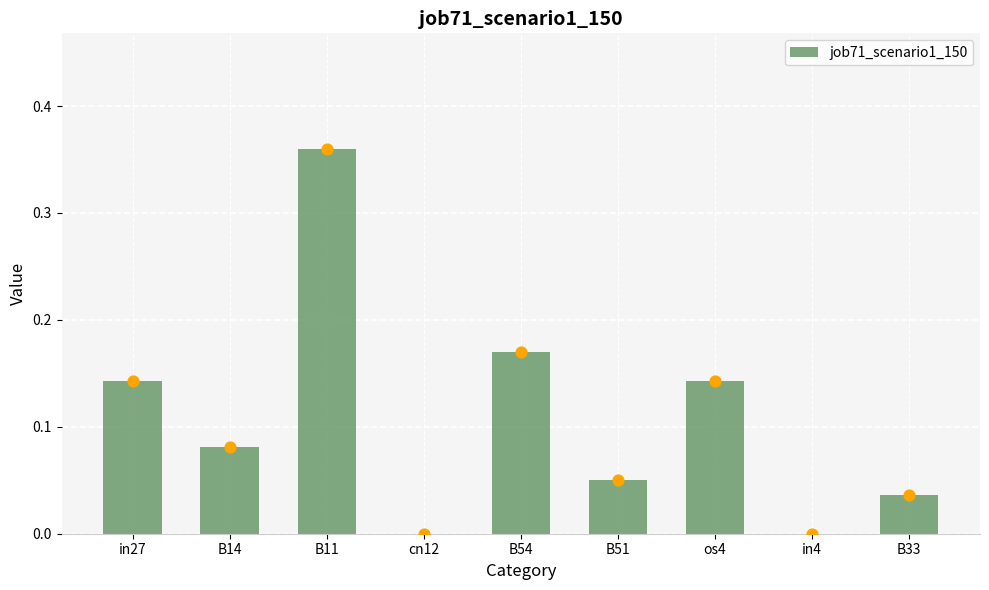

Which has a higher value, B11 or B14?

B11